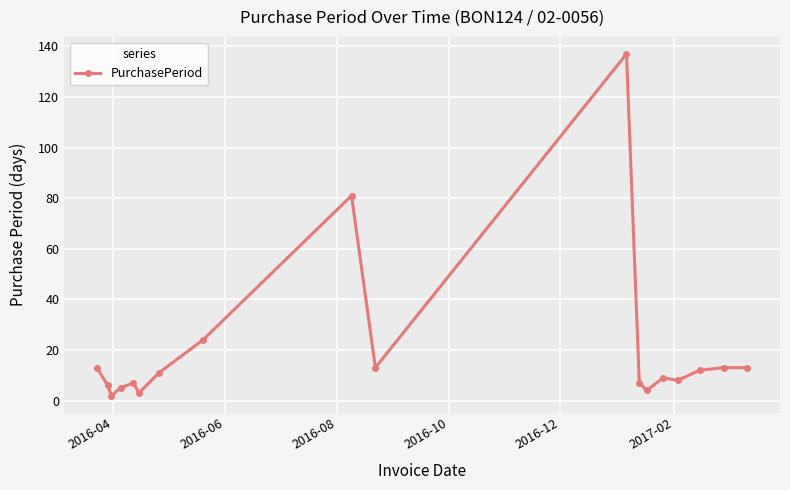

What is the difference between the maximum and minimum values?

135